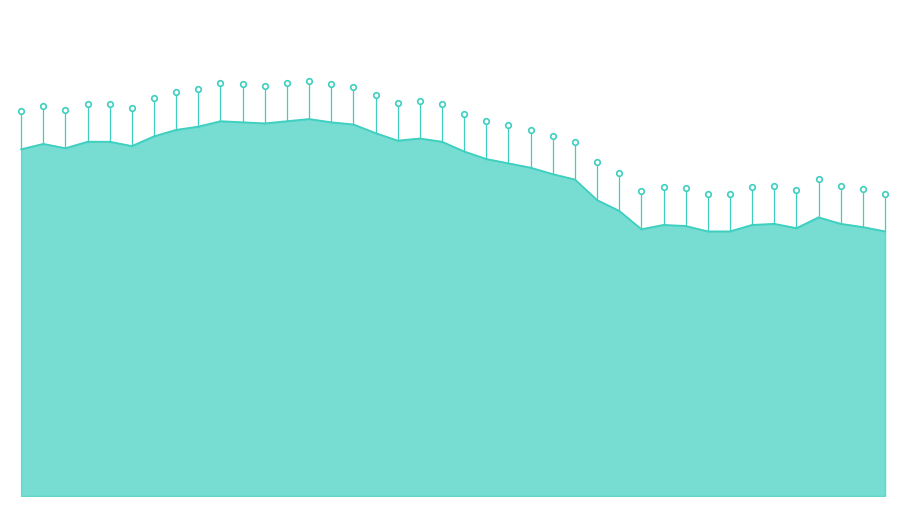

Reading right to left, transcribe all the data shown in this chart.

2.5	2.5	2.5	2.6	2.5	2.5	2.5	2.5	2.5	2.5	2.5	2.5	2.6	2.7	2.9	3.0	3.0	3.1	3.1	3.2	3.3	3.3	3.3	3.4	3.4	3.5	3.5	3.5	3.5	3.5	3.5	3.4	3.4	3.3	3.2	3.3	3.3	3.2	3.3	3.2